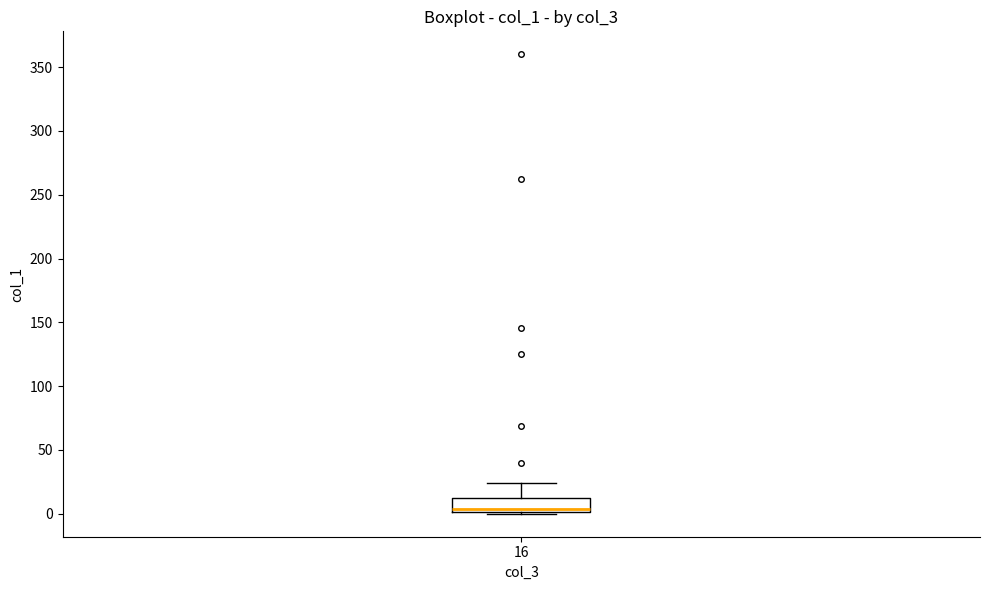

Where does the upper whisker of the box at x = 16 end on the y-axis? The values are not printed on the chart, so give them approximately, as read against the axis.

25